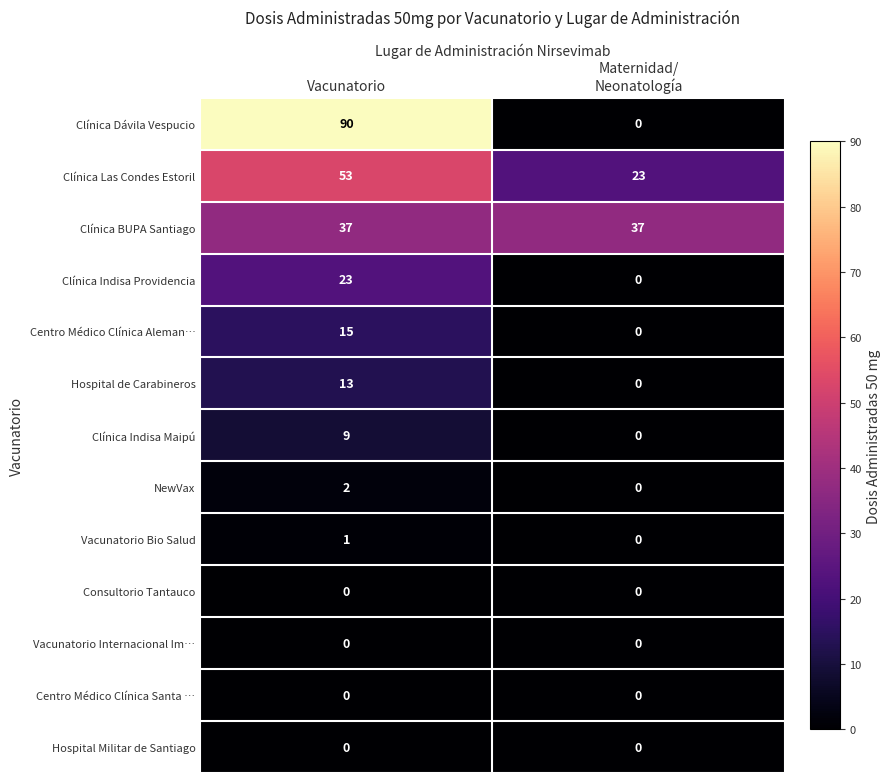

Between Vacunatorio and Maternidad/
Neonatología, which series saw the biggest shift?

row_0